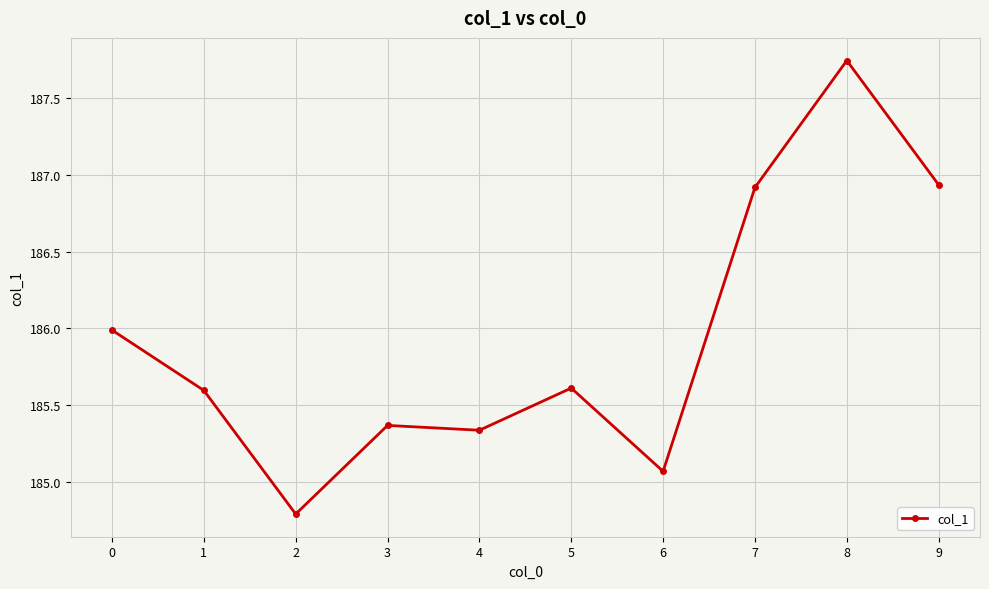

What is the value of the 7th point from the left?

185.1